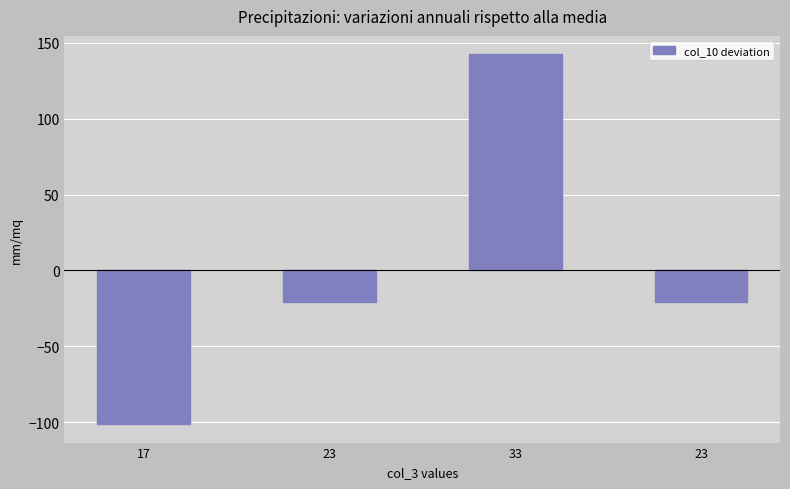

How many values are below zero?

3